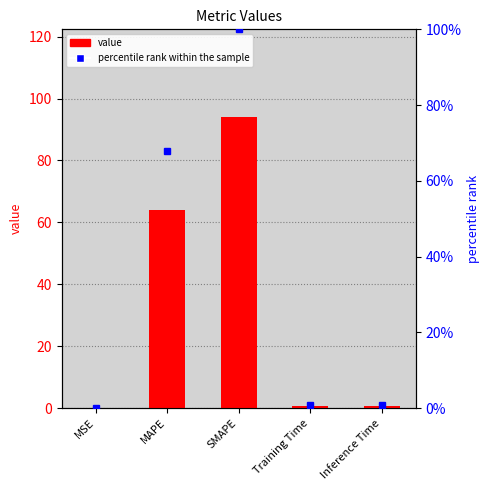

True or false: value has a value of 137.9 at SMAPE.

False